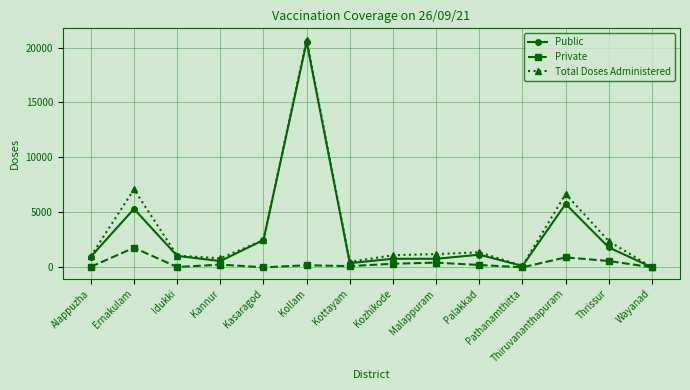

What position from the right is Ernakulam?

13